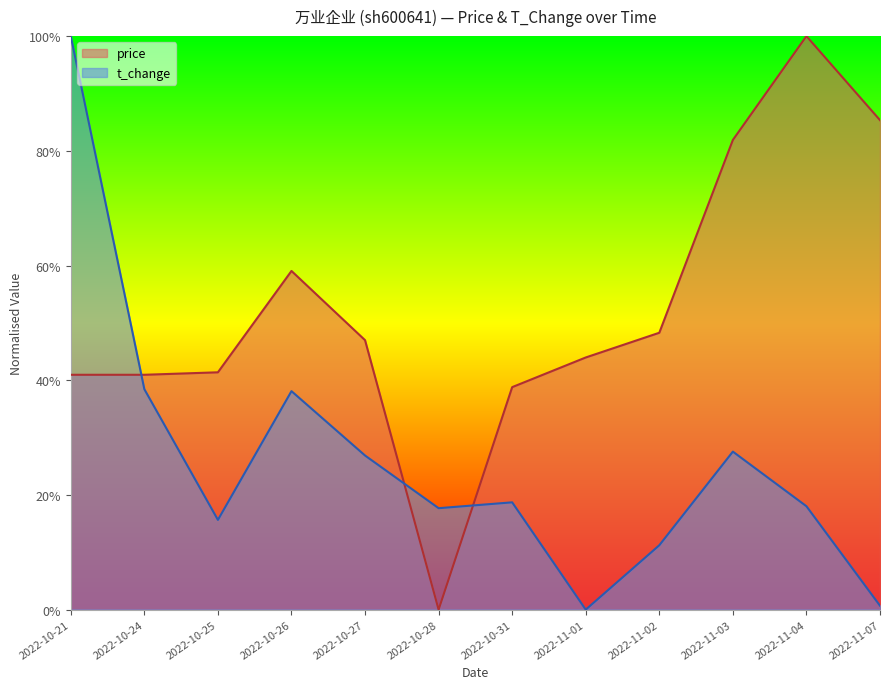

Reading left to right, transcribe all the data shown in this chart.

price: 0.4	0.4	0.4	0.6	0.5	0.0	0.4	0.4	0.5	0.8	1.0	0.9
t_change: 1.0	0.4	0.2	0.4	0.3	0.2	0.2	0.0	0.1	0.3	0.2	0.0